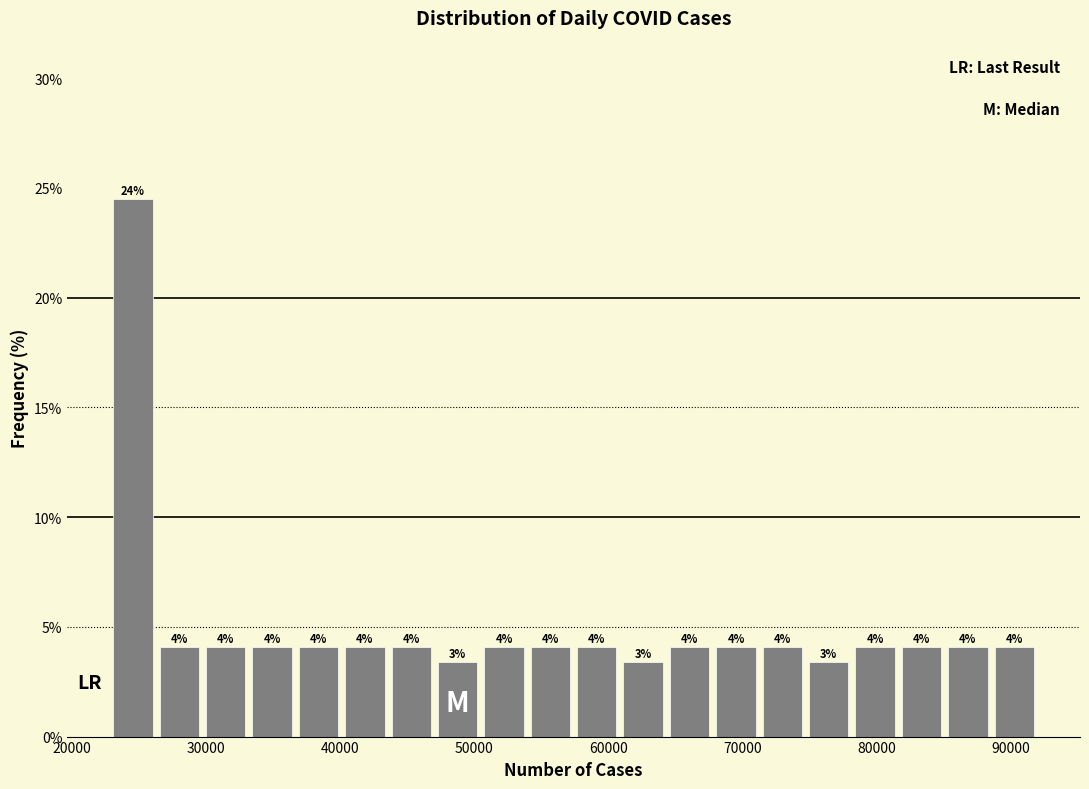

Around what value on the x-axis is the tallest bar? Give the approximate position of its centre, as read against the axis.

25000